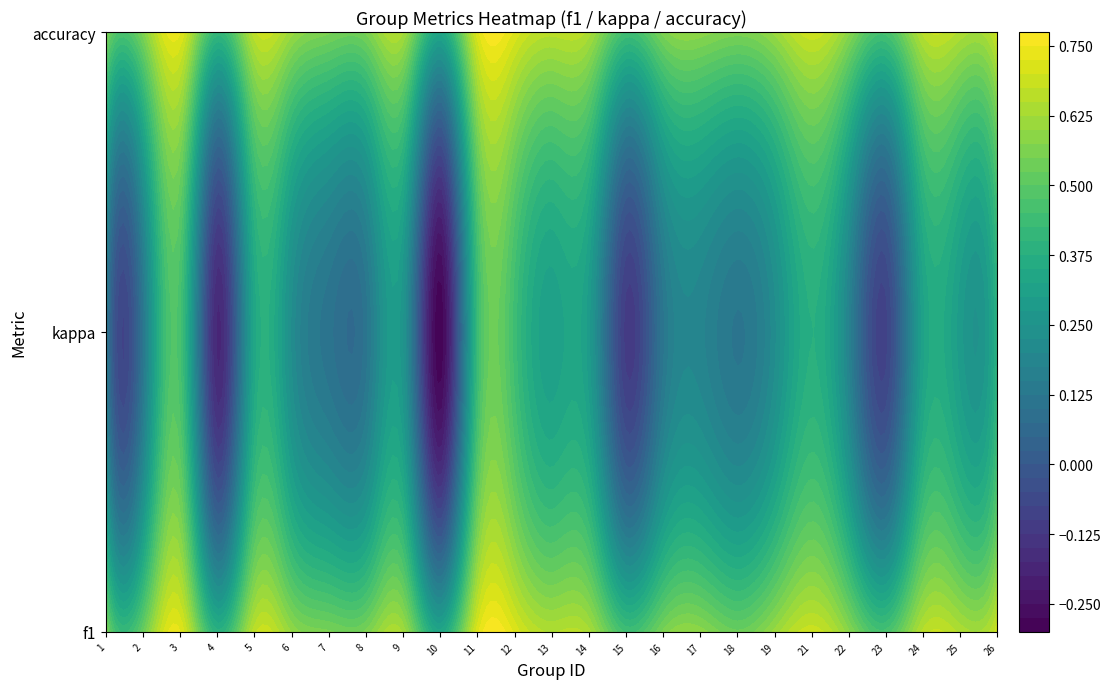

What is the difference between the maximum and second lowest values in the f1 series?

0.3